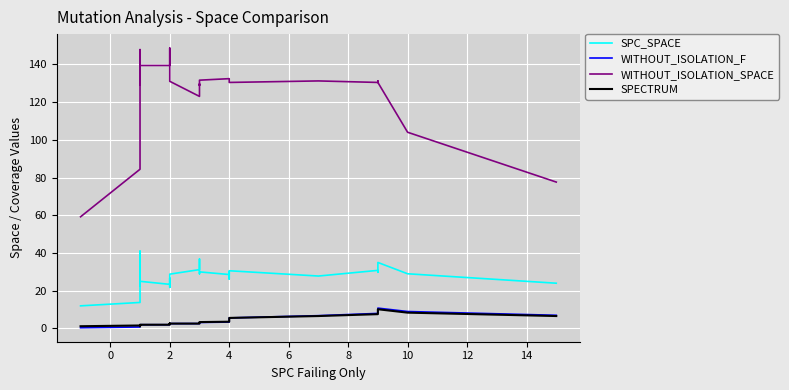

What is the difference between the maximum and minimum values in the WITHOUT_ISOLATION_SPACE series?

89.4